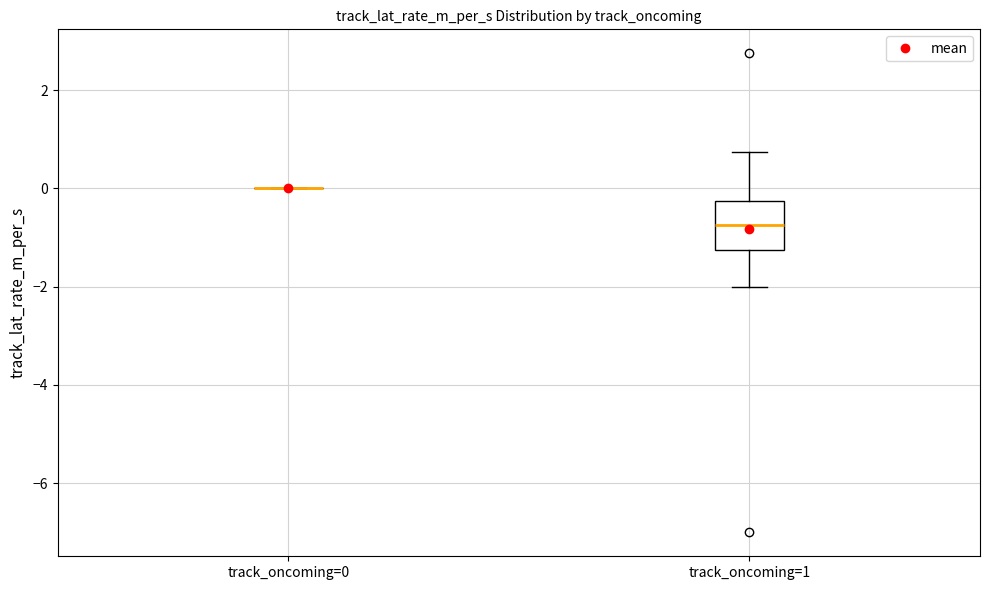

Comparing the boxes themselves (not the whiskers), which one is the tallest?

track_oncoming=1